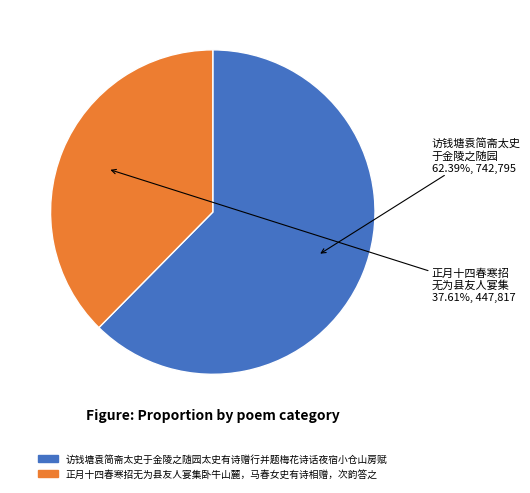

How many slices are in this pie chart?

2